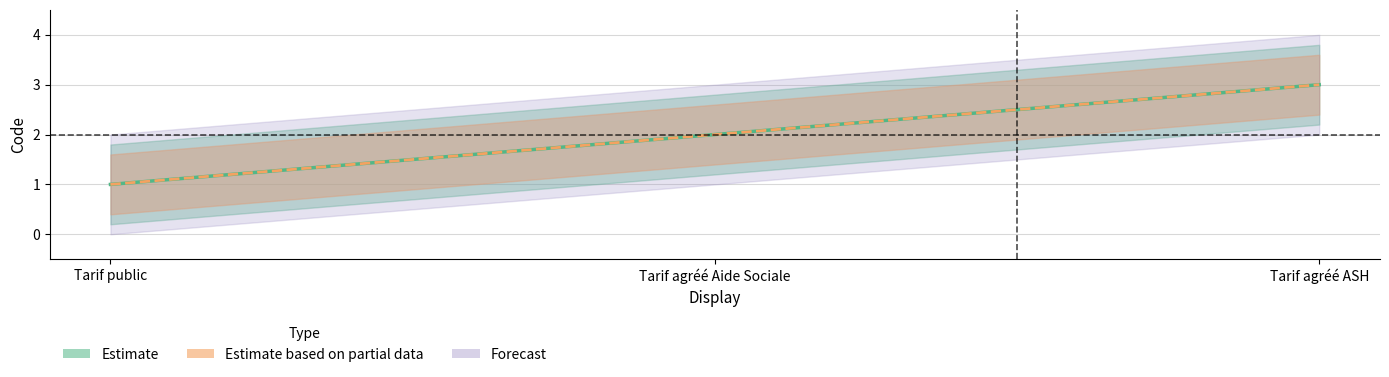

List the labels in order of value, smallest first.

Tarif public, Tarif agréé Aide Sociale, Tarif agréé ASH